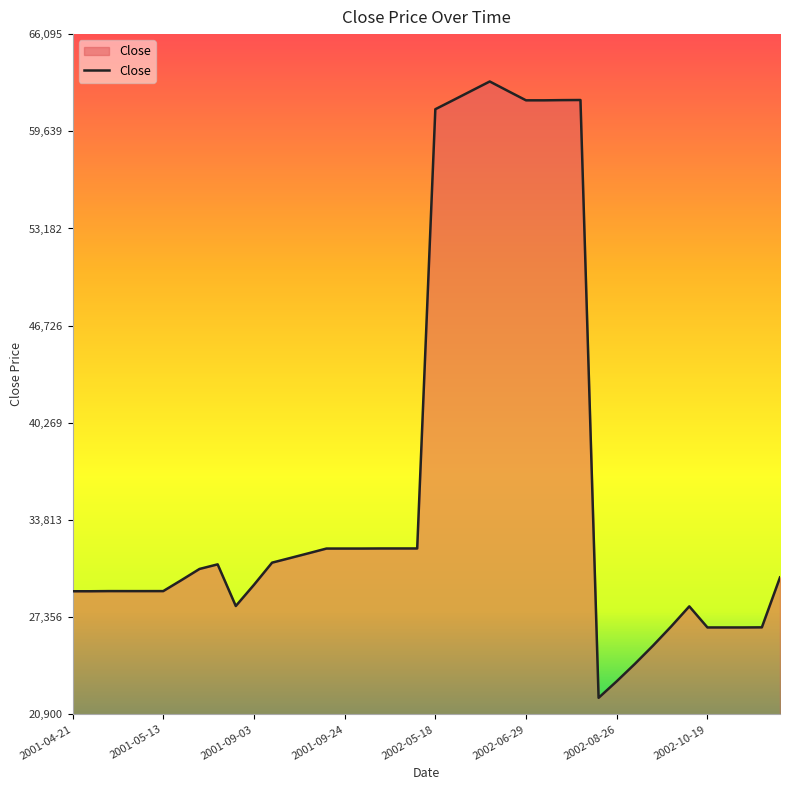

What is the difference between the maximum and second lowest values?

39848